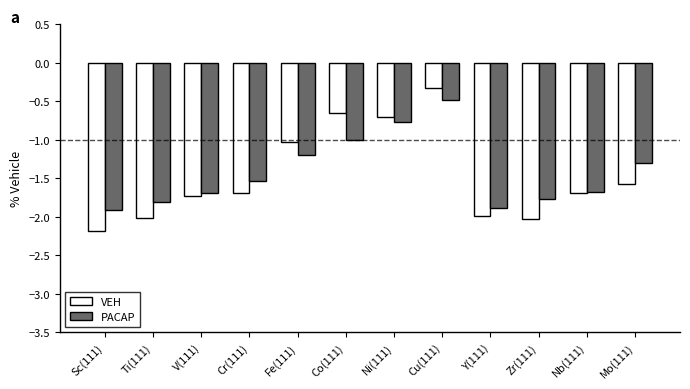

How many bars are there in each group?

2